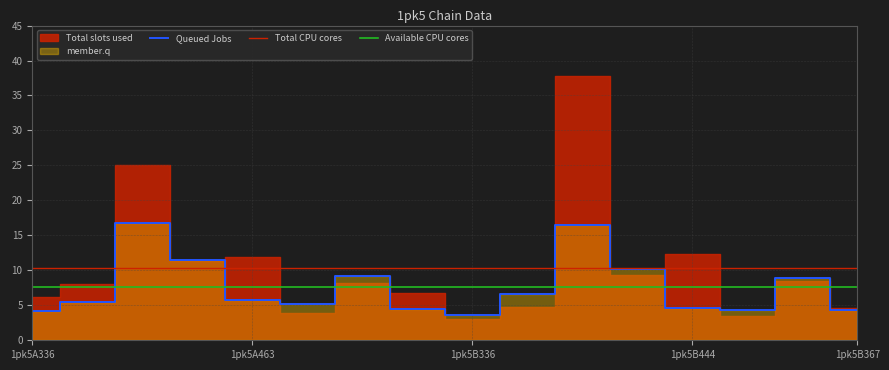

At which category does the data reach its first local peak?

1pk5A397